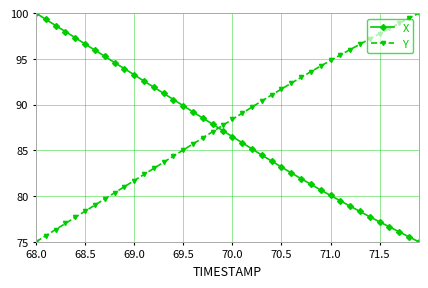

What is the average value of the Y series?

87.9